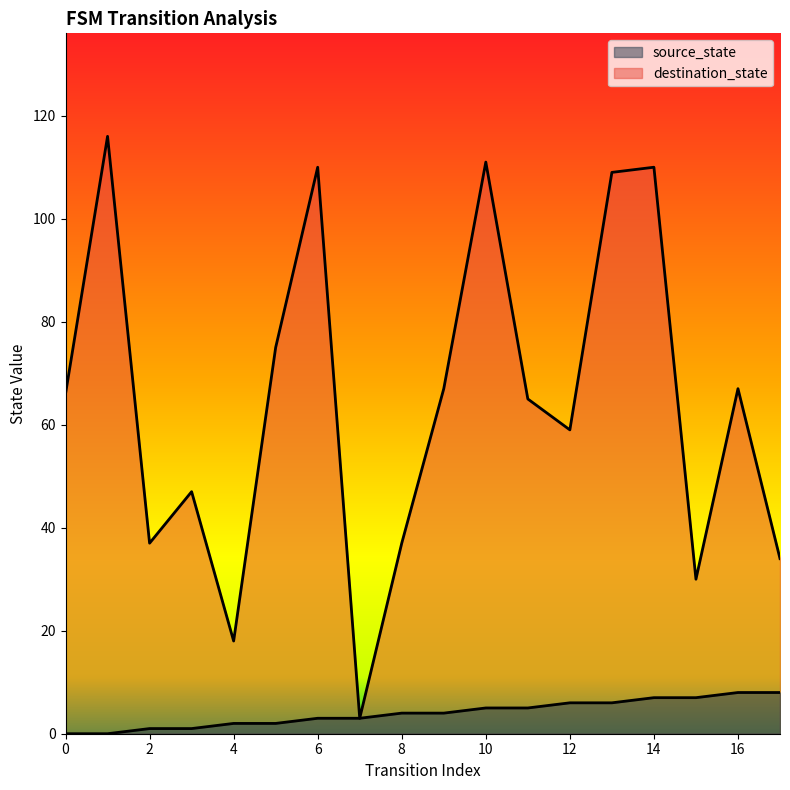

What is the total value across all series at 6?

113